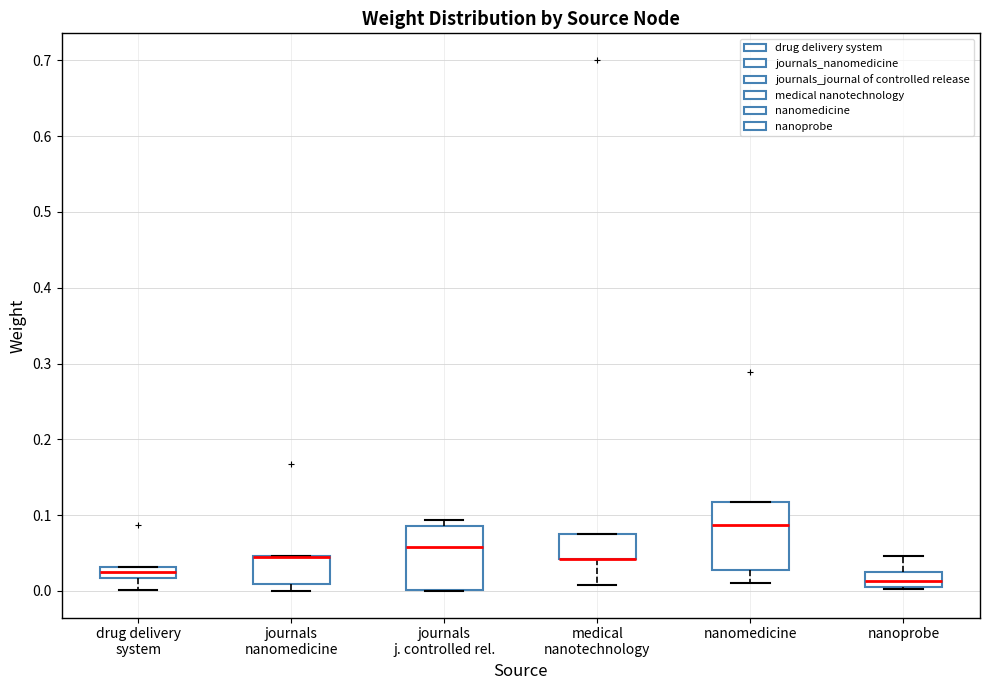

Where is the lower edge of the box for journals nanomedicine on the y-axis? The values are not printed on the chart, so give them approximately, as read against the axis.

0.01